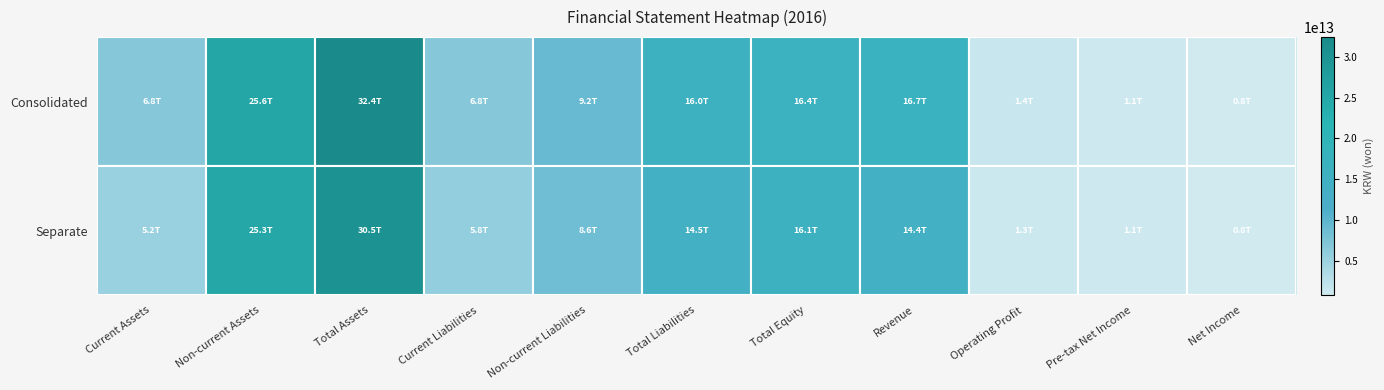

At which category does the chart reach its peak across all series?

Total Assets